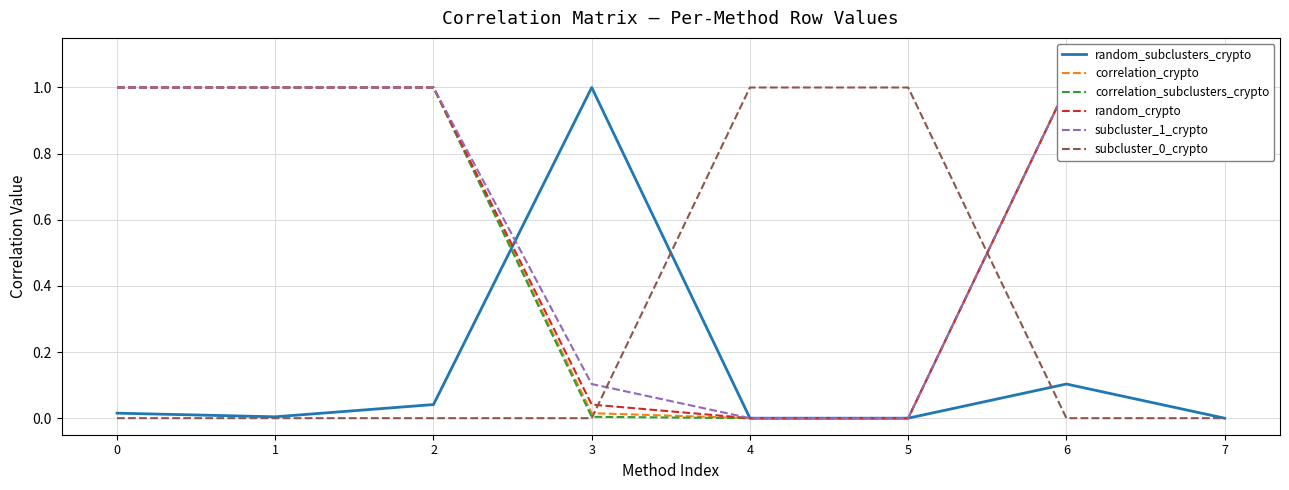

At how many categories does at least one series exceed 0?

8